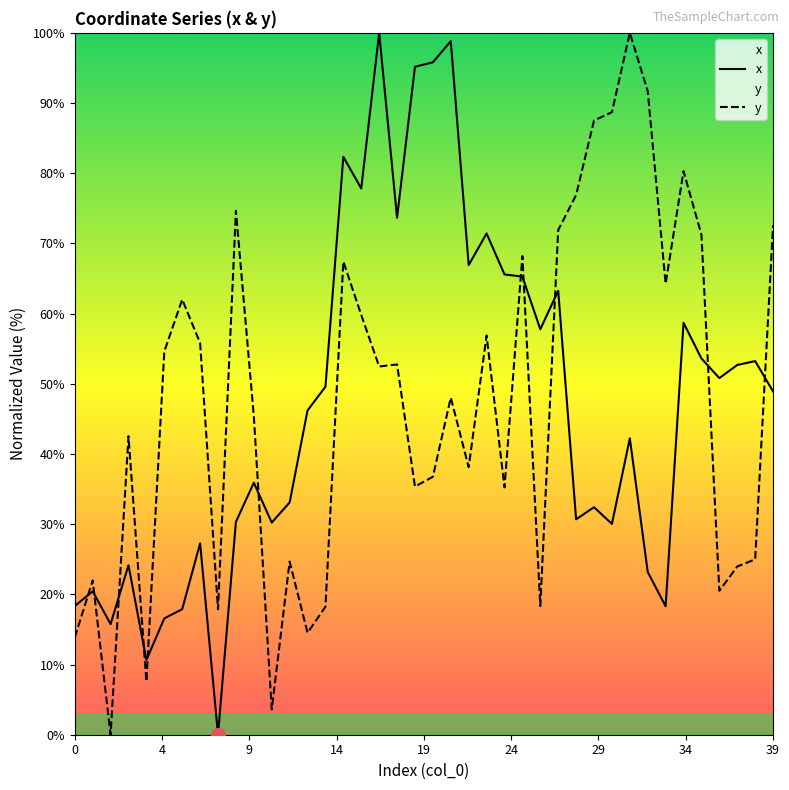

What is the total value across all series at 10?

81.3